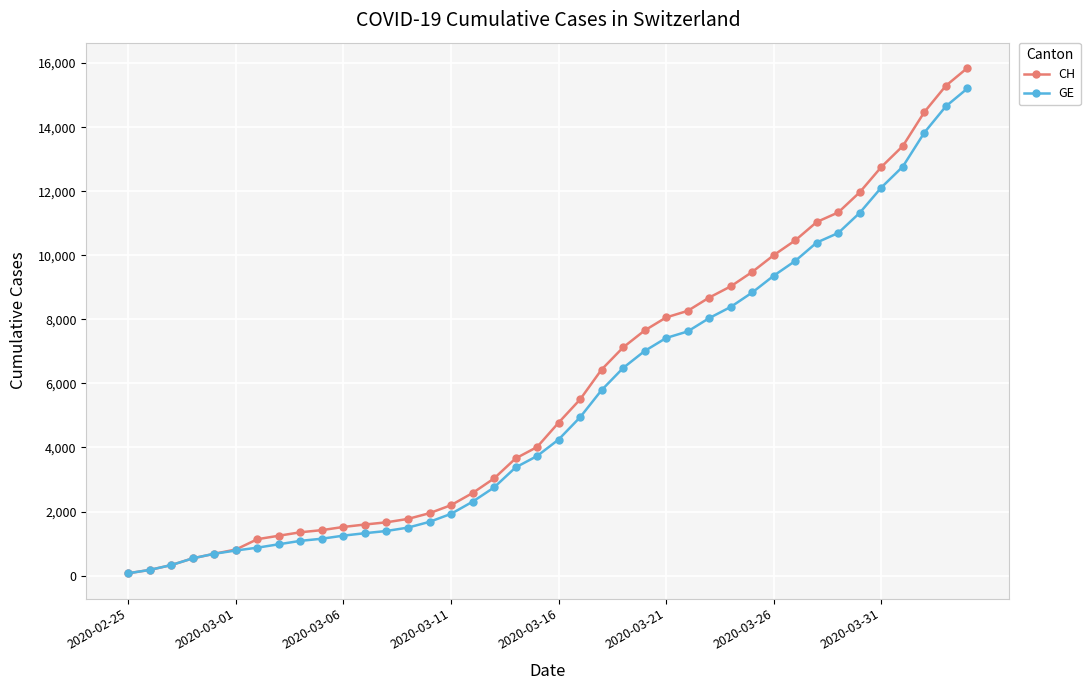

What is the minimum value for CH?

73